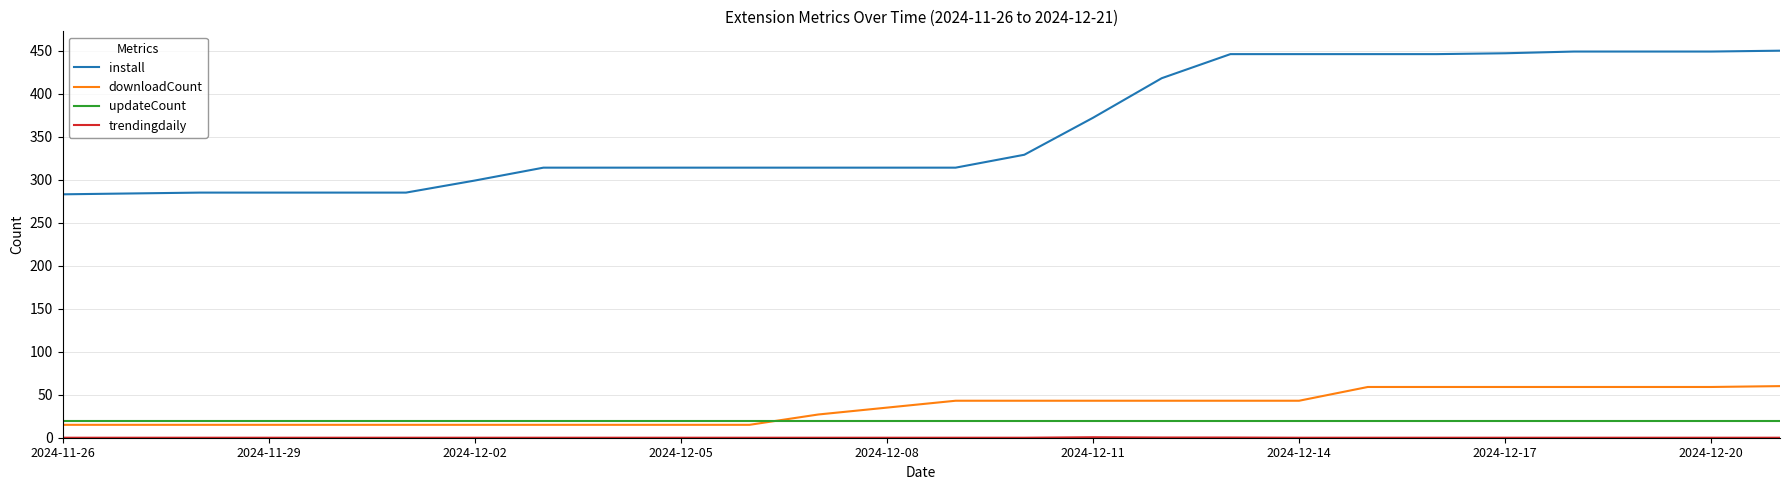

Does the chart display data point markers on the line(s)?

No